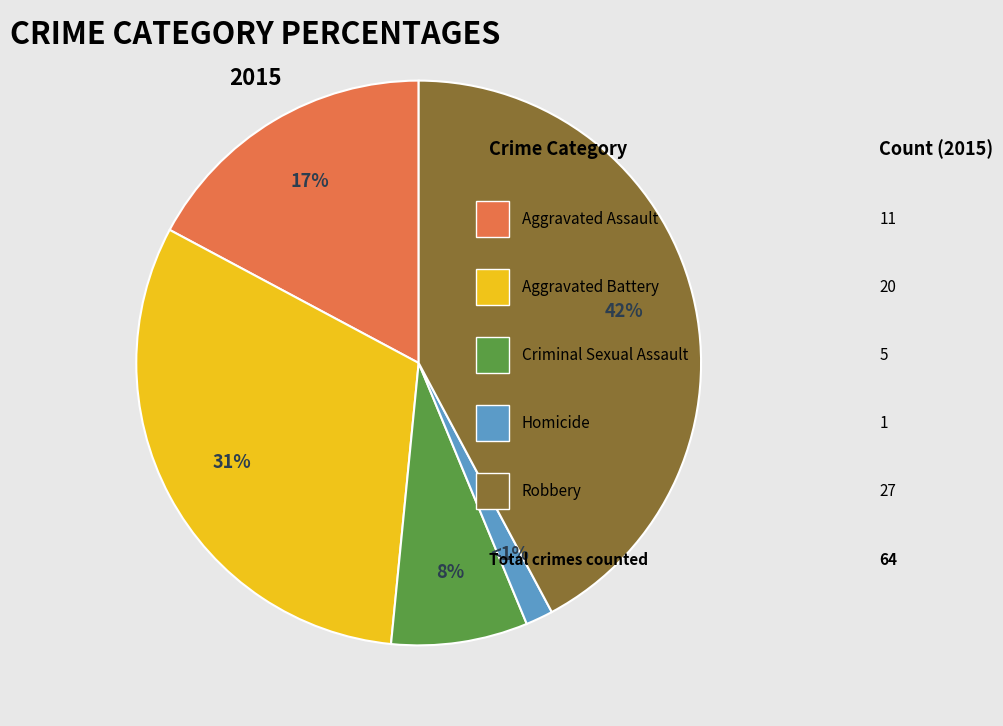

Is there a majority slice in this chart?

No